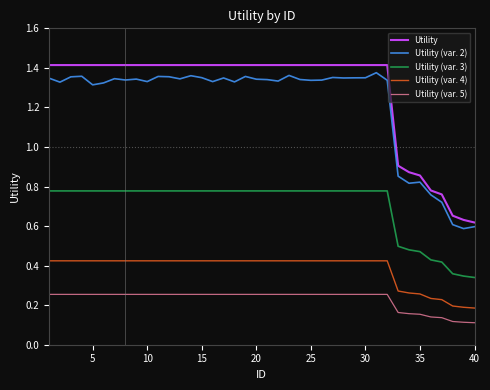

Which series has the largest total across all categories?

Utility